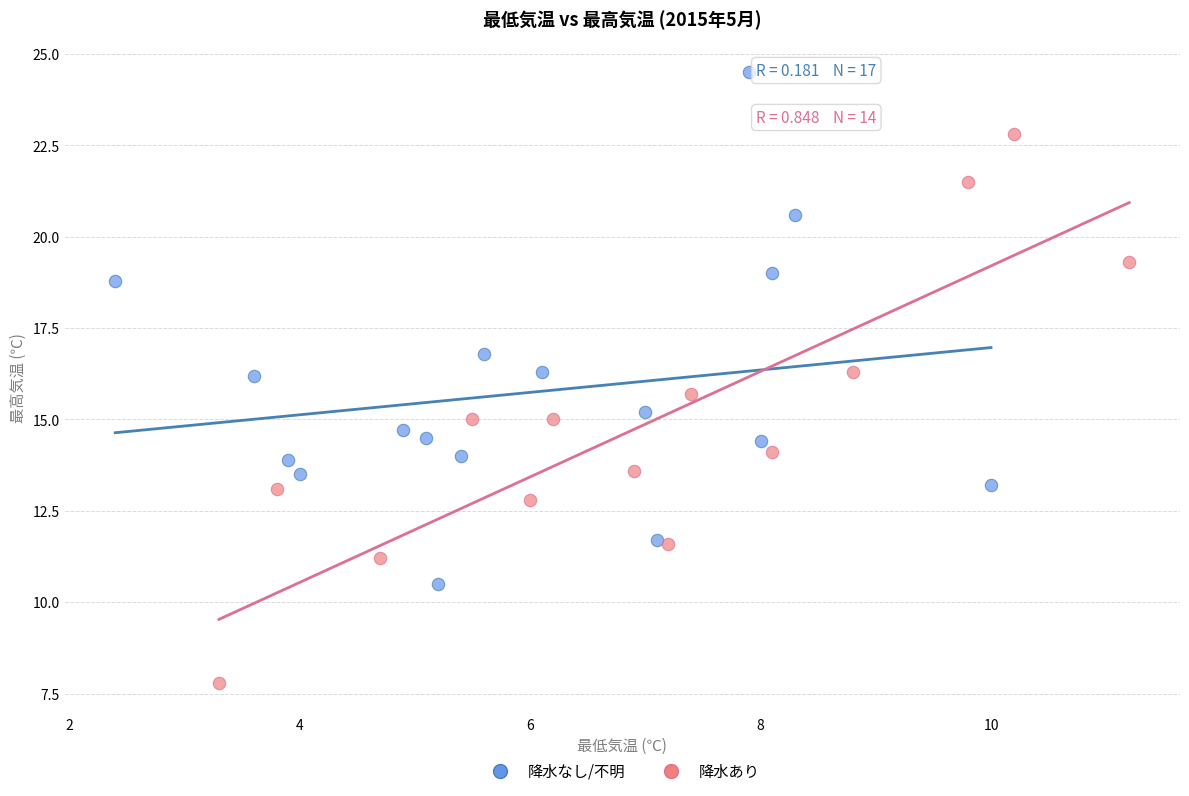

Which series contains the lowest Y value?

降水あり